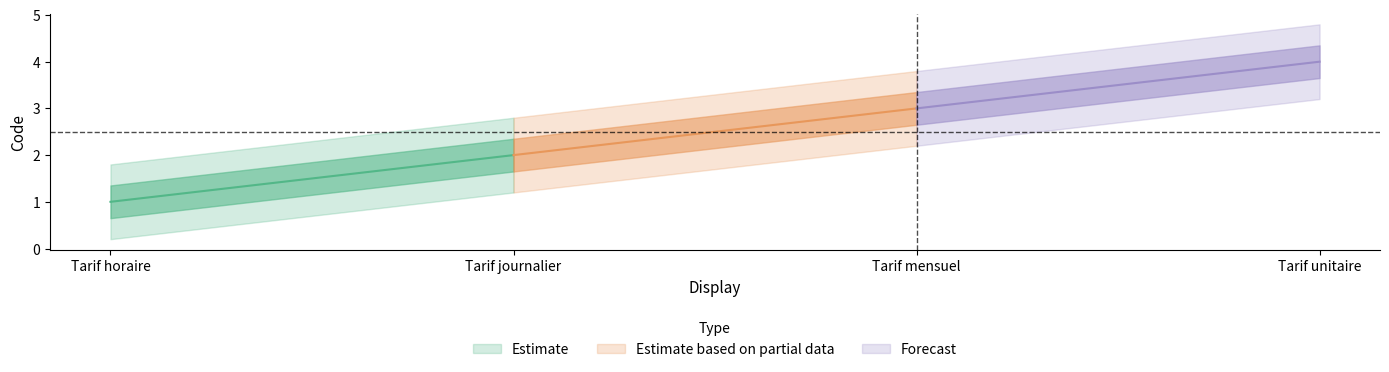

Reading left to right, list all the values displayed in this chart.

1	2	3	4